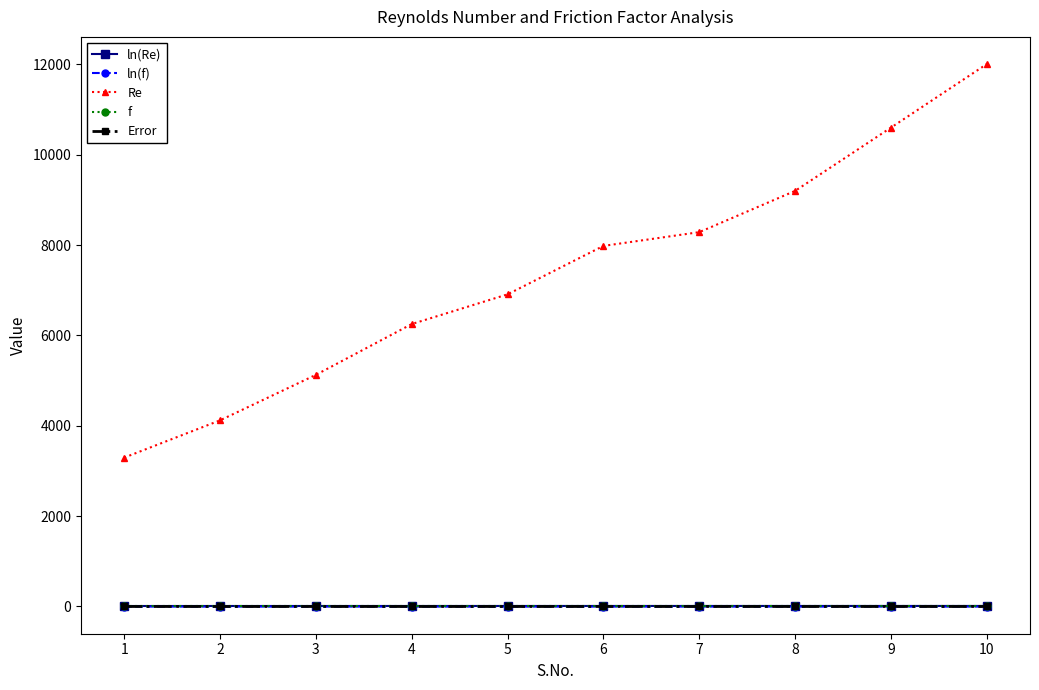

True or false: ln(f) has more than 1 interior local peaks.

True